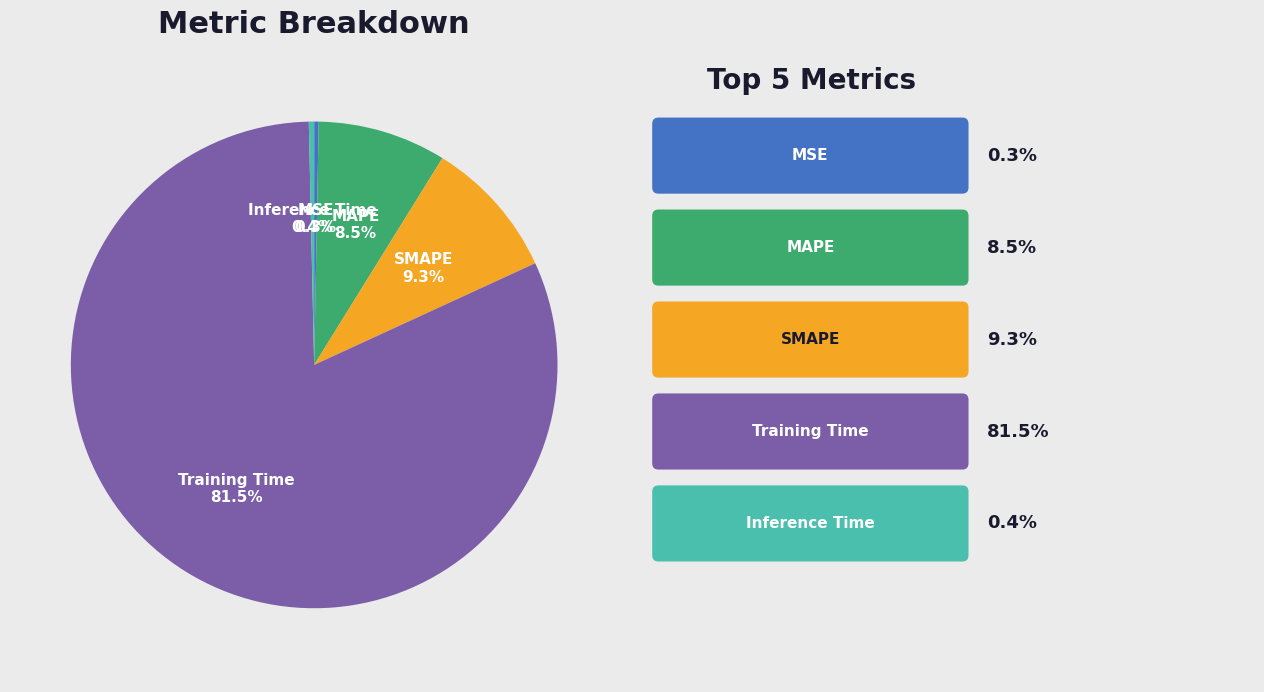

To the nearest percent, what is the difference between the SMAPE and Training Time slice percentages?

72%